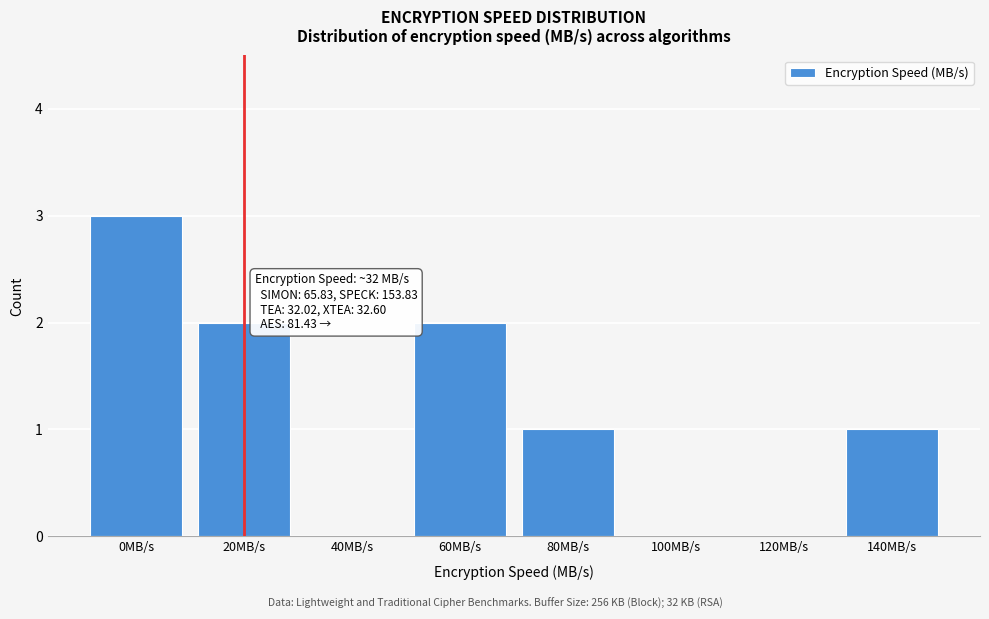

Reading right to left, list all the values displayed in this chart.

140MB/s=1	120MB/s=0	100MB/s=0	80MB/s=1	60MB/s=2	40MB/s=0	20MB/s=2	0MB/s=3